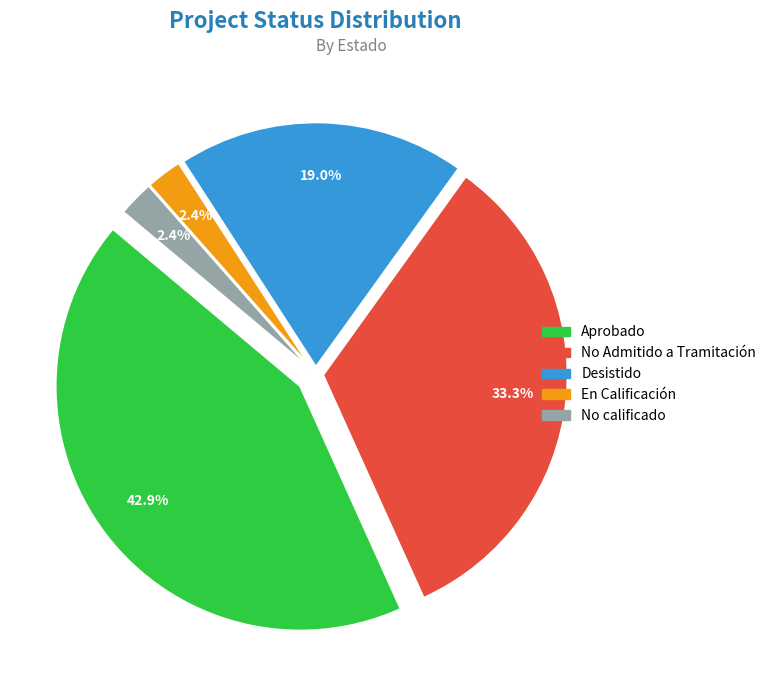

Does any single category account for the majority?

No